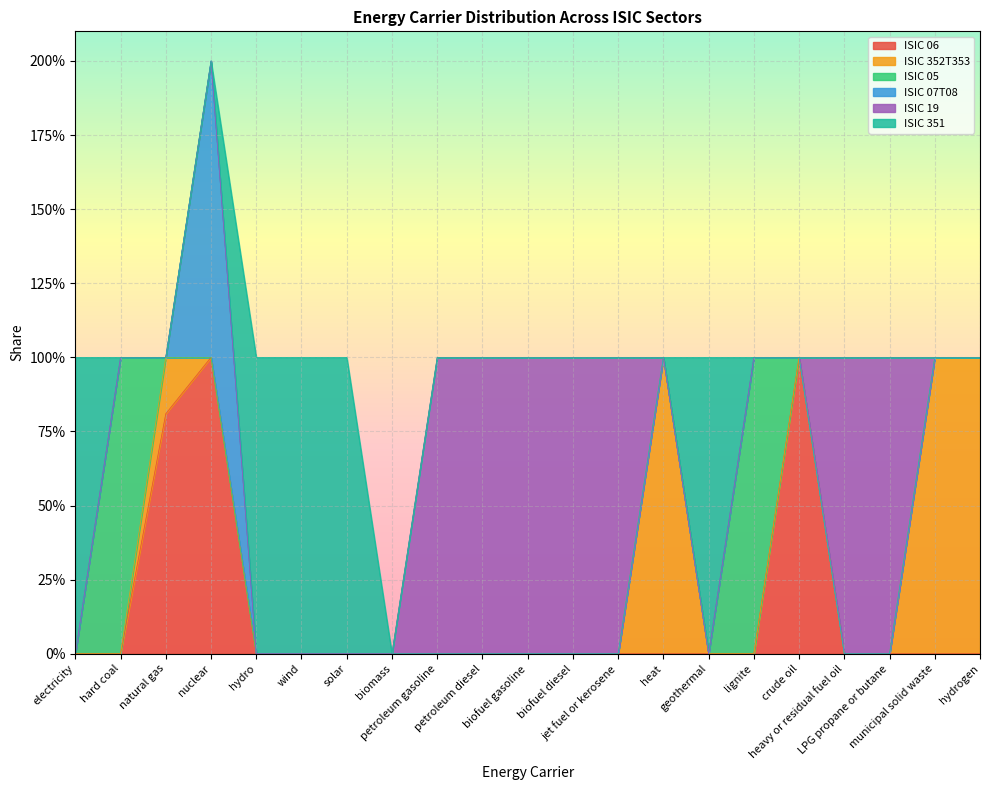

At which label is ISIC 05 closest to 0?

electricity